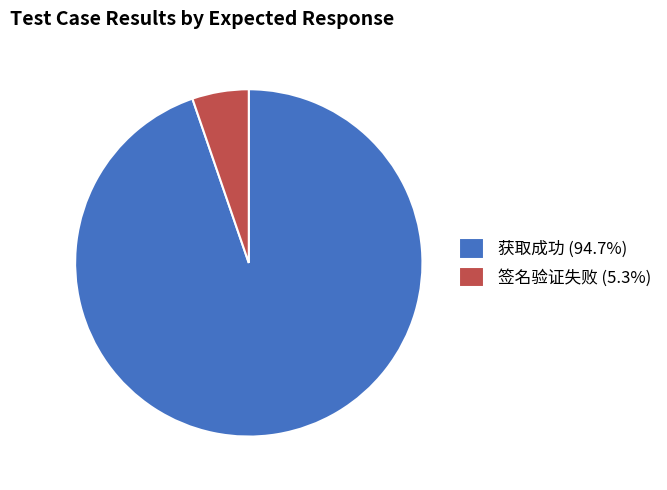

Is the sum of 签名验证失败 (5.3%) and 获取成功 (94.7%) greater than half?

Yes